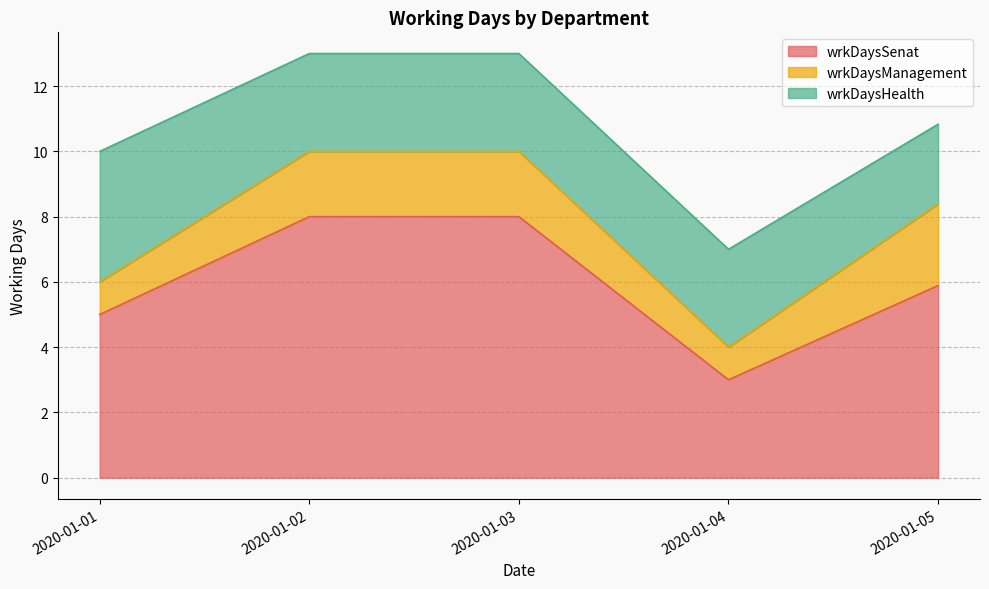

True or false: wrkDaysHealth has more than 0 points higher than both neighbors.

False